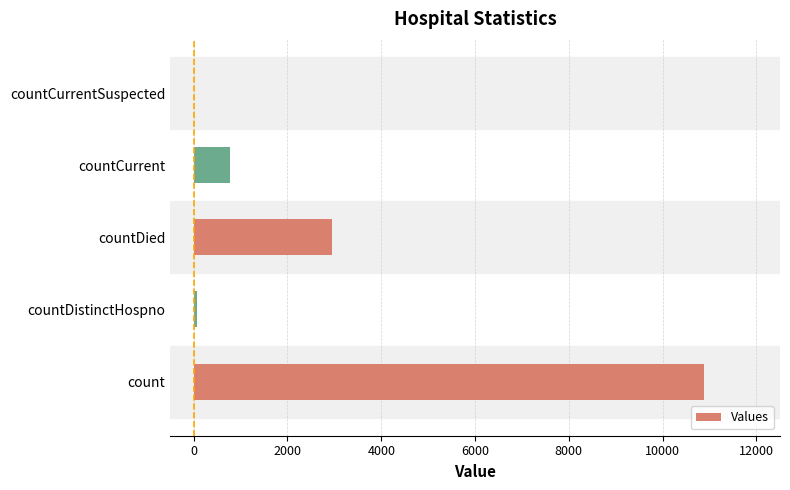

The value at countCurrentSuspected is -3858. True or false?

False